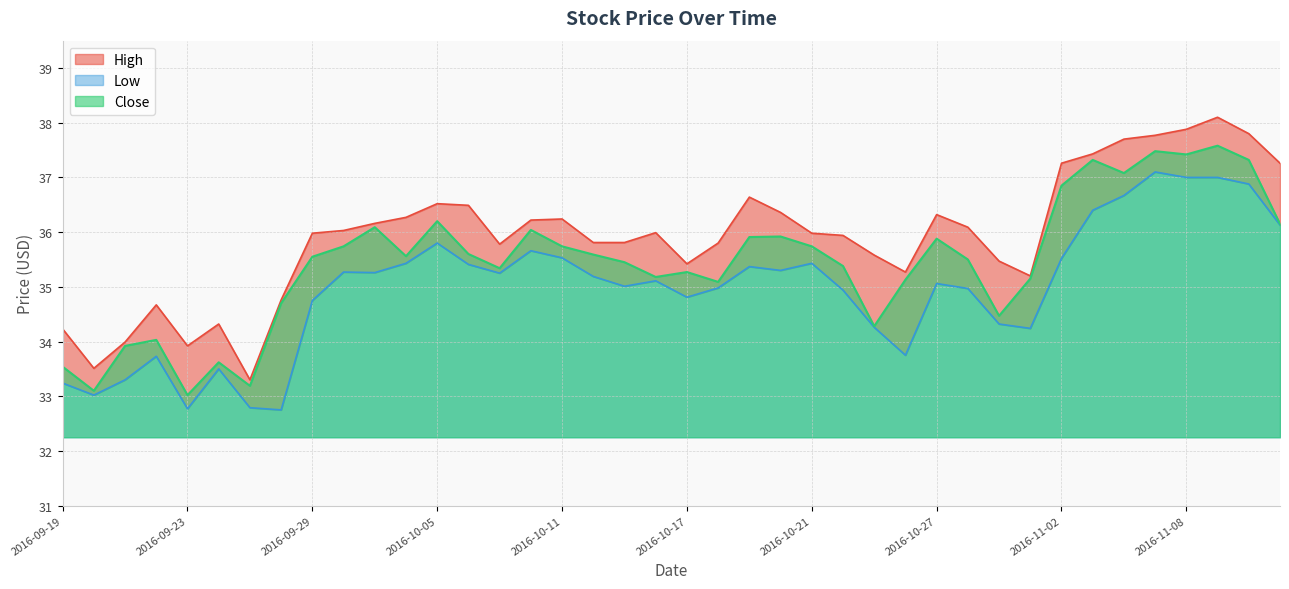

The Low series shows 53.1 at 2016-09-29. True or false?

False